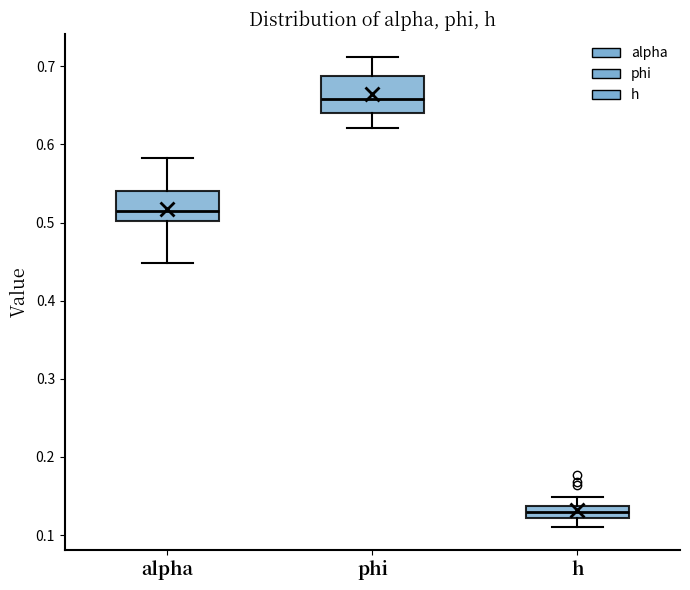

Which box is the tallest, from its lower edge to its upper edge?

phi